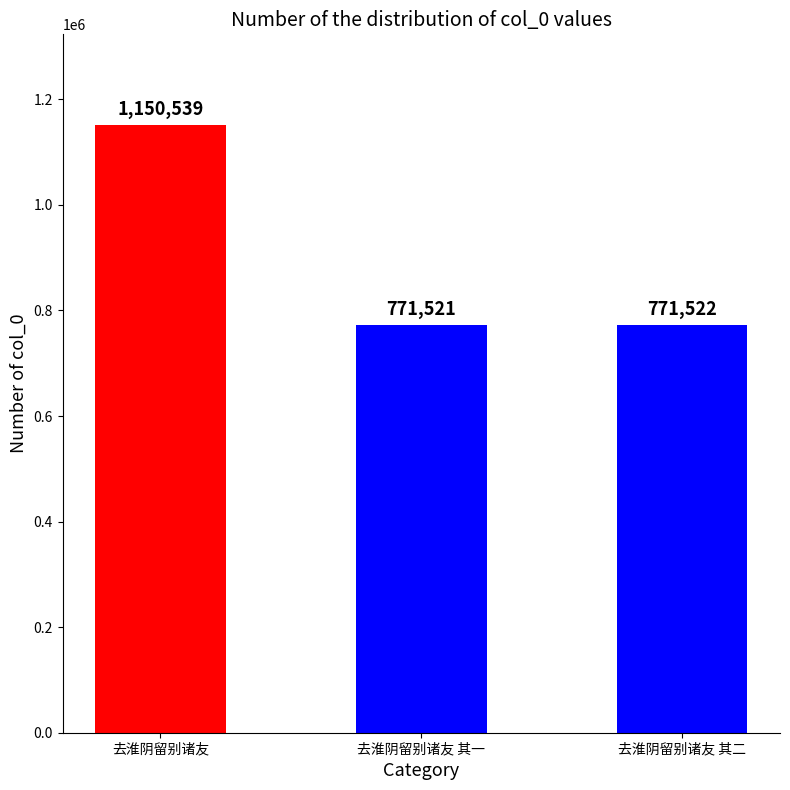

Reading left to right, extract all data points from this chart.

1150539	771521	771522